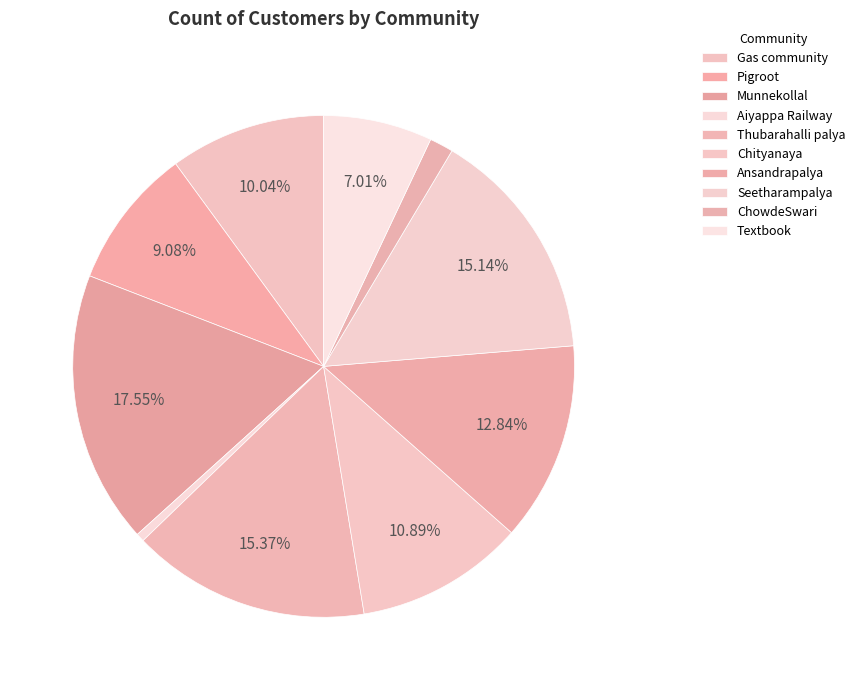

To the nearest percent, what is the combined percentage of Textbook and Thubarahalli palya?

22%